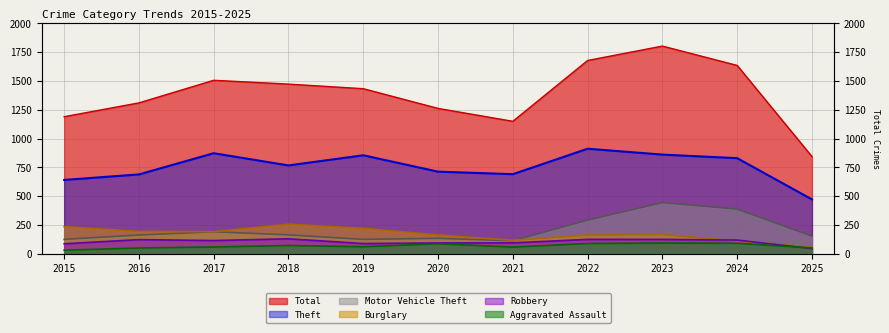

At which category does Motor Vehicle Theft reach its first local valley?

2019